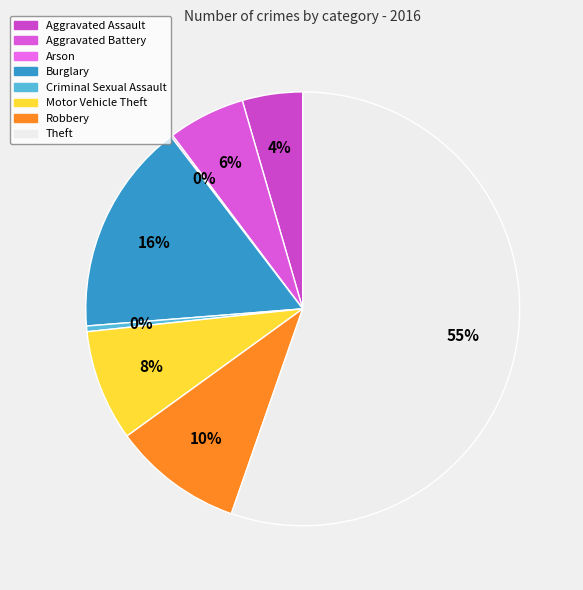

Which category has the biggest portion of the pie?

Theft